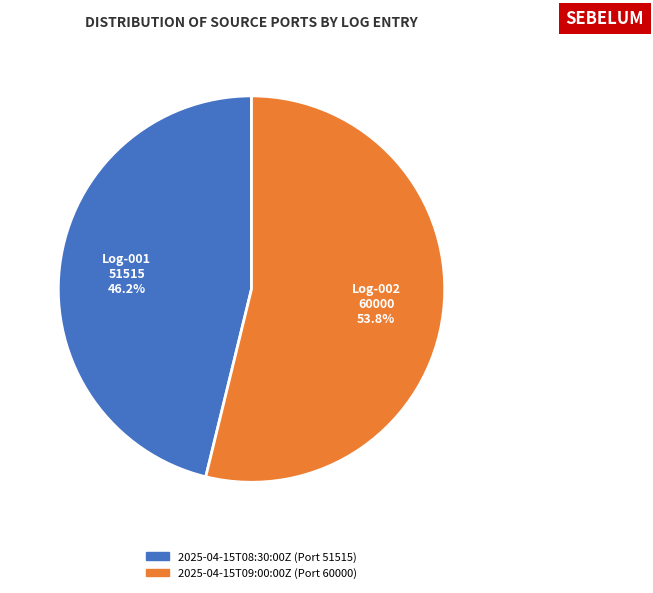

Which has a higher value, 2025-04-15T08:30:00Z (Port 51515) or 2025-04-15T09:00:00Z (Port 60000)?

2025-04-15T09:00:00Z (Port 60000)